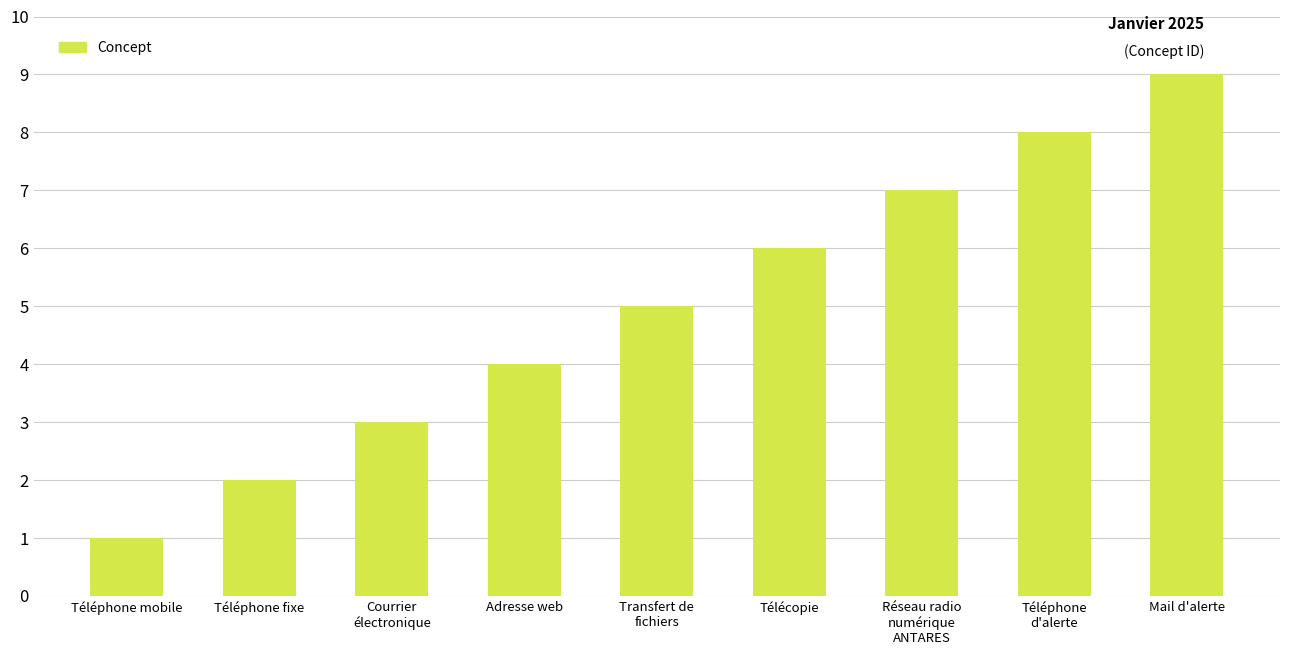

What is the label of the 8th bar from the left?

Téléphone
d'alerte